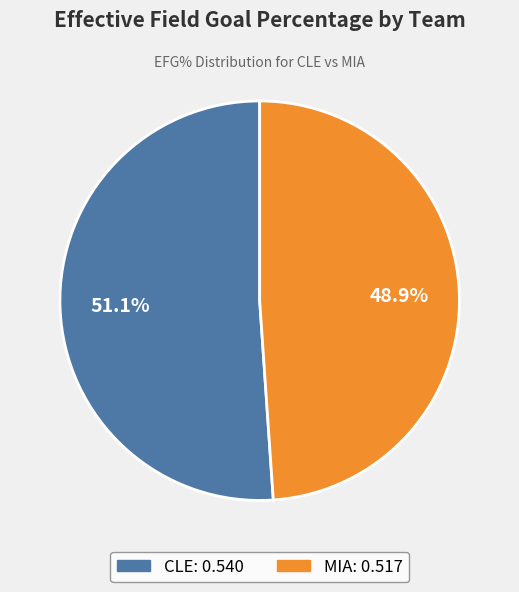

How much of the chart is everything except CLE?

48.9%